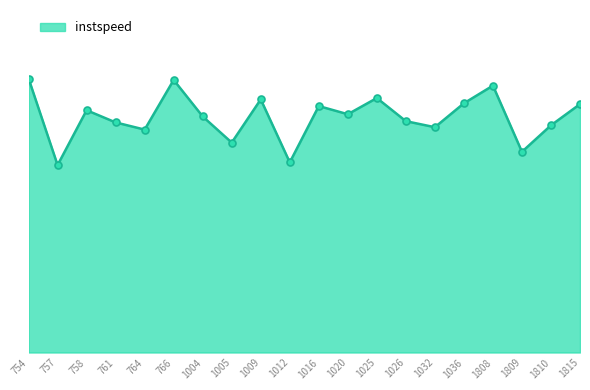

Does the chart have visible grid lines?

No